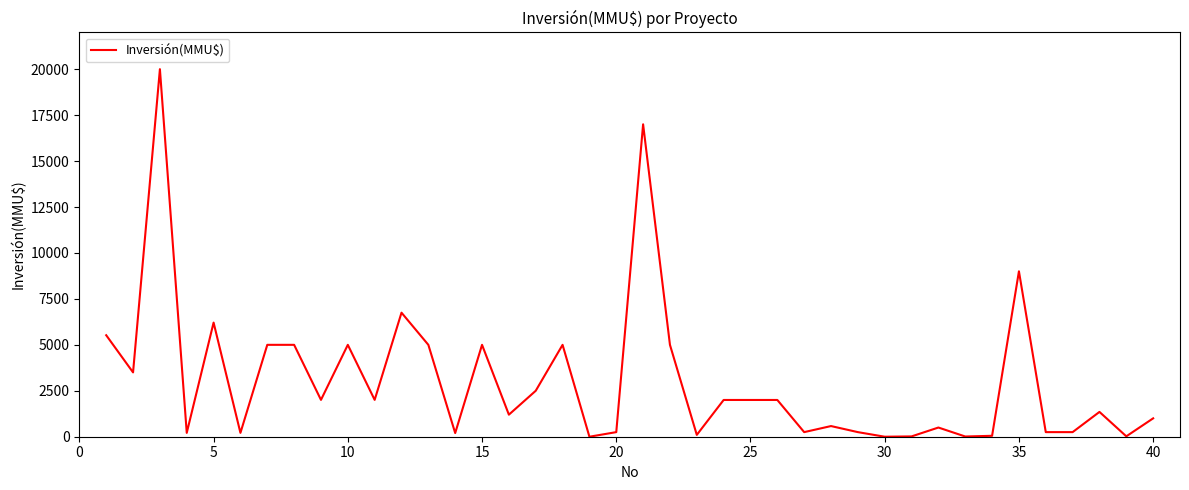

What is the greatest value displayed?

20000